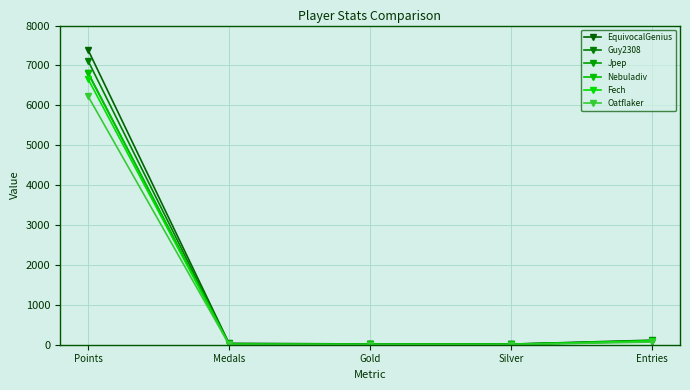

What is the spread (max minus min) of values at Gold?

15